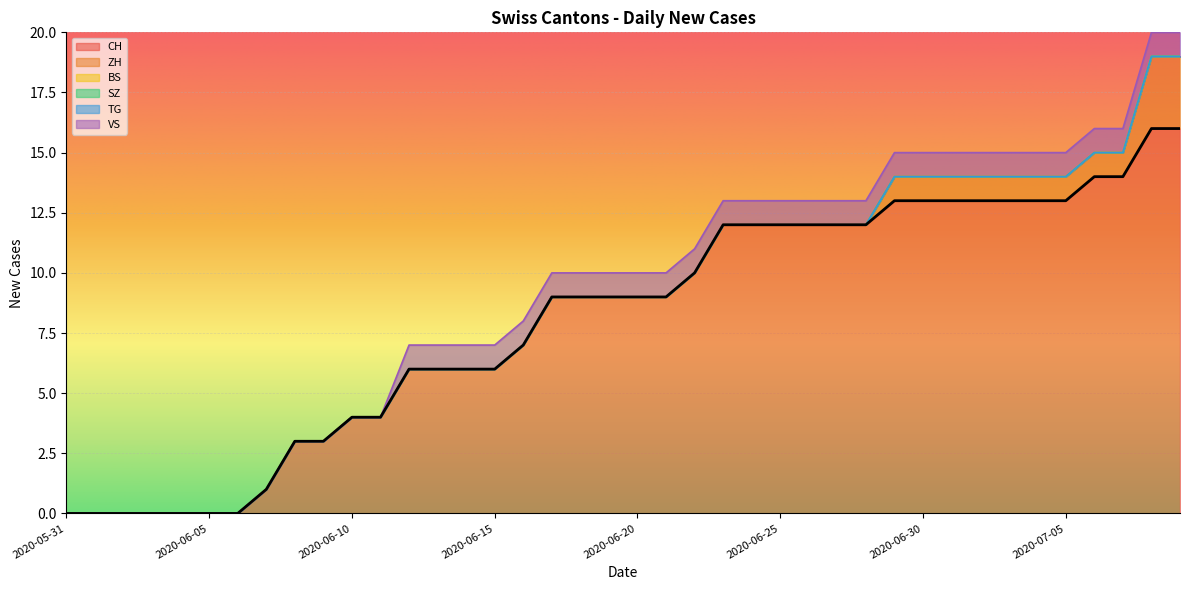

How many values in ZH are above zero?

11